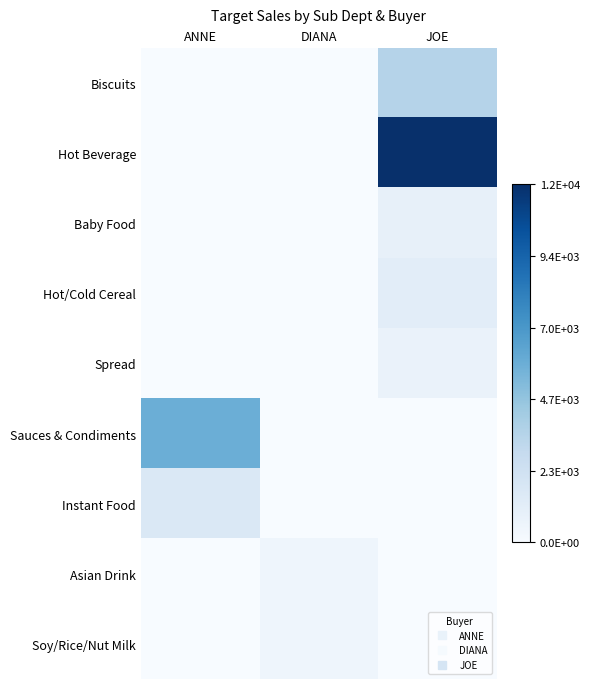

What is the difference between the highest and lowest values at DIANA?

511.6